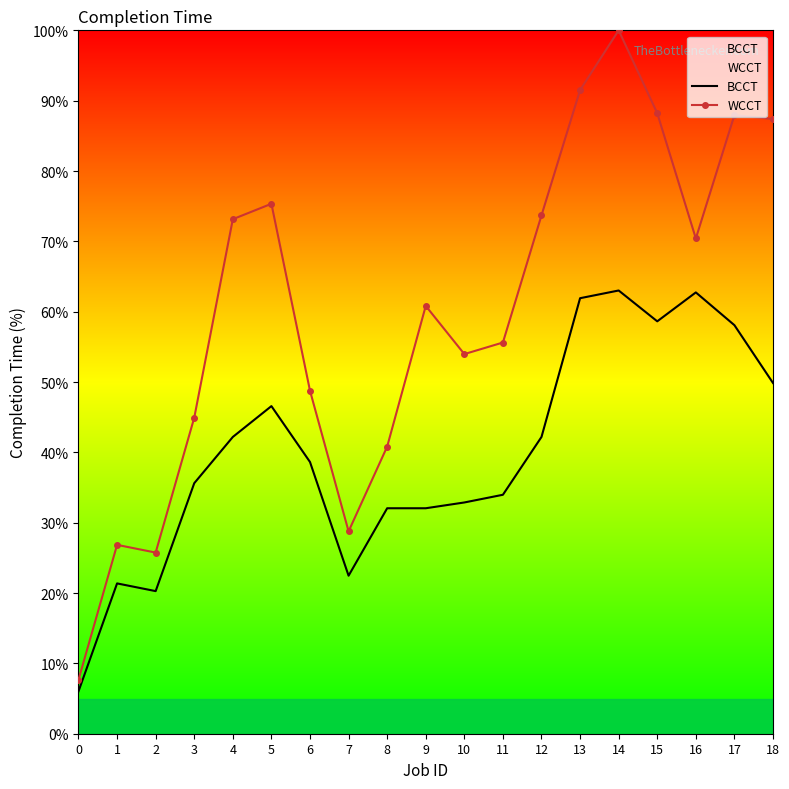

List the labels in order of WCCT value, smallest first.

0, 2, 1, 7, 8, 3, 6, 10, 11, 9, 16, 4, 12, 5, 18, 17, 15, 13, 14